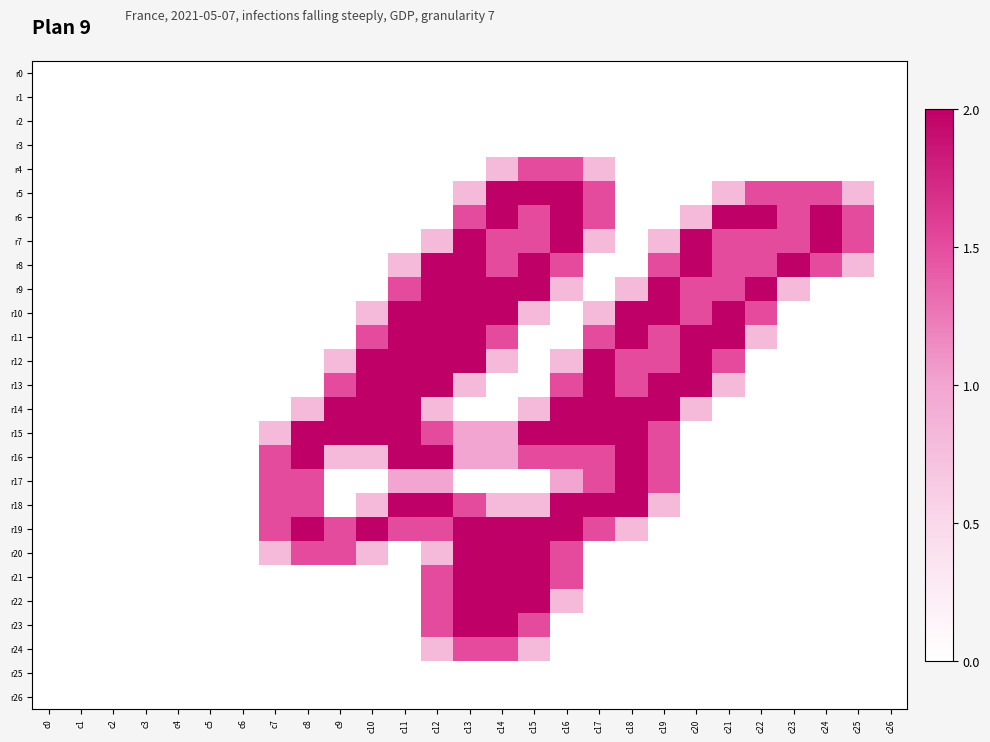

Which series has the widest spread of values?

r5